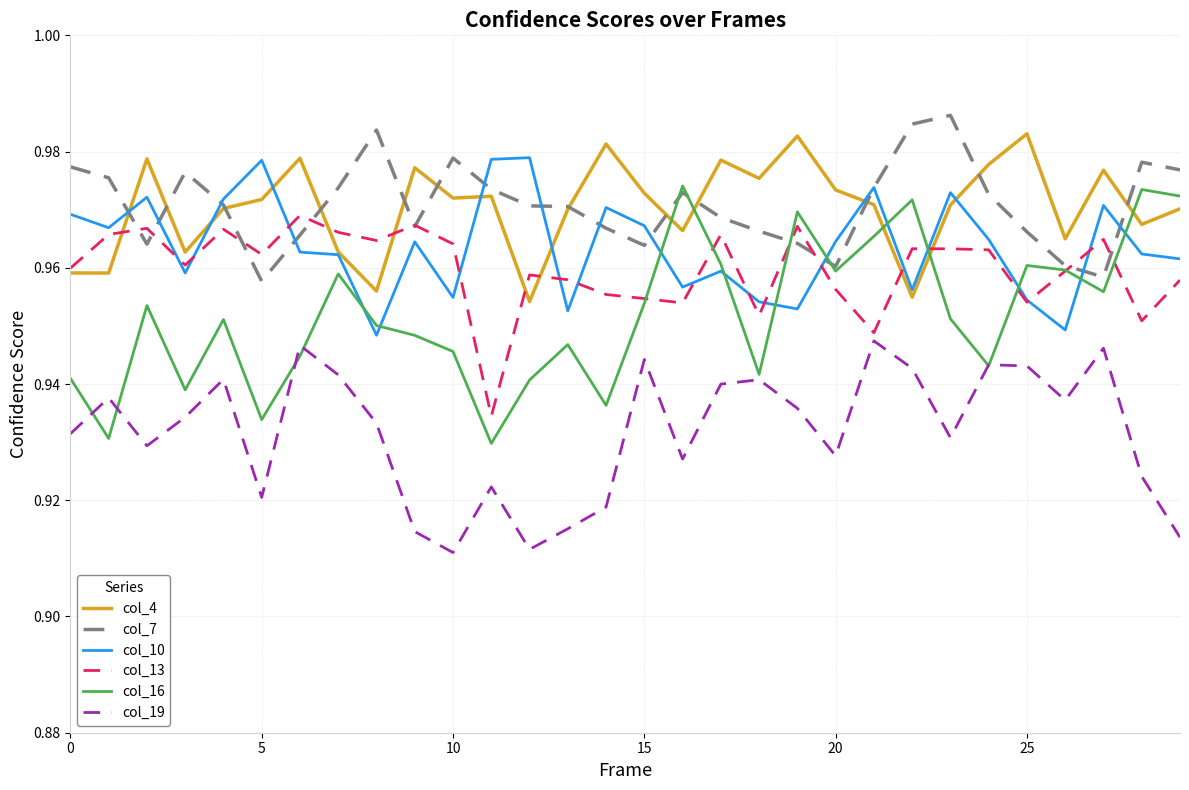

How many times do col_10 and col_7 cross each other?

12